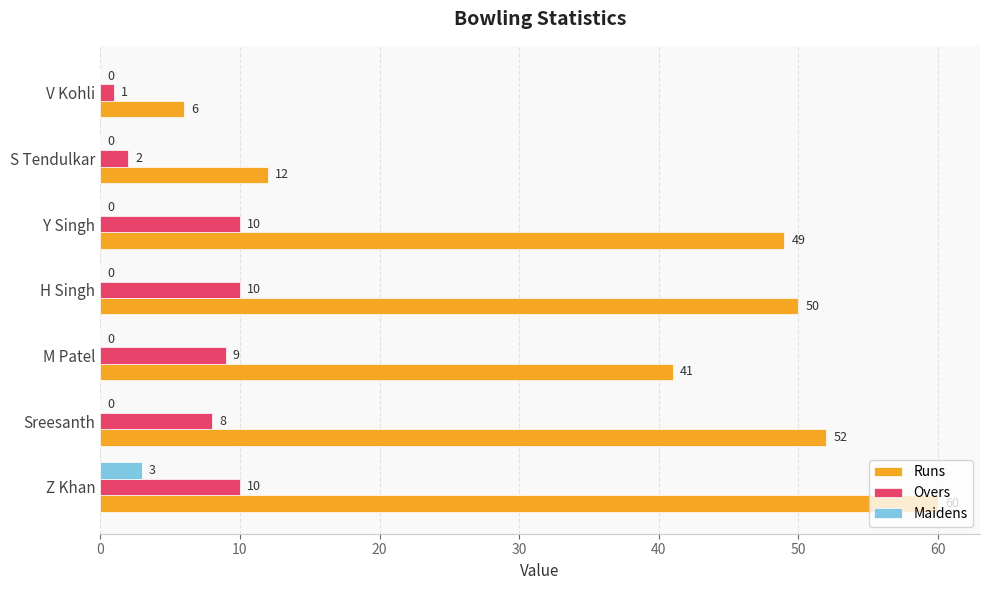

Between Sreesanth and Y Singh, which series saw the biggest shift?

Runs